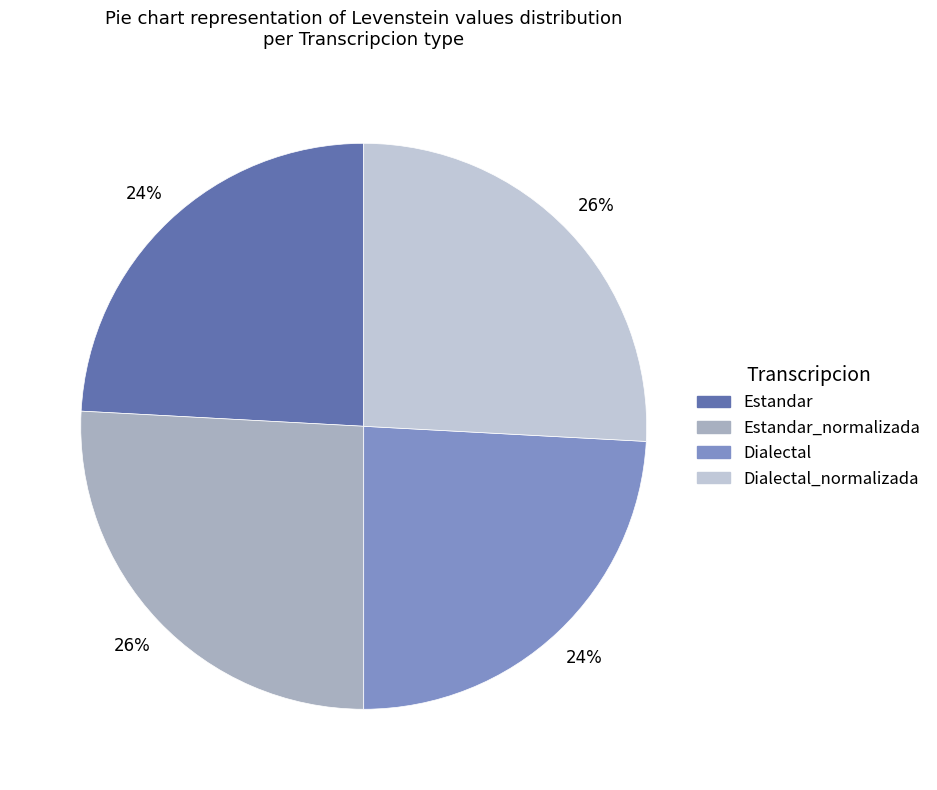

Is there a majority slice in this chart?

No